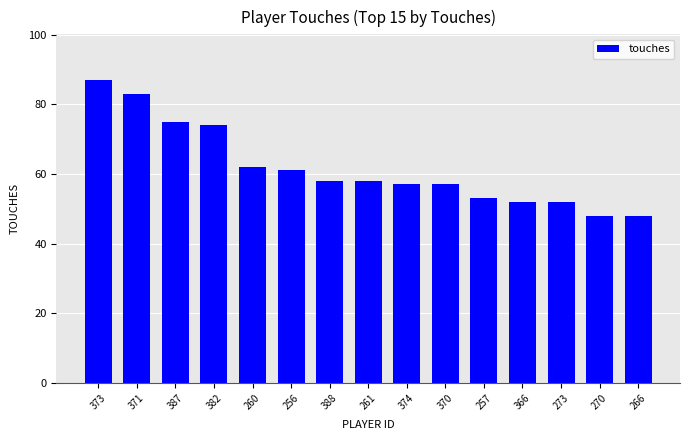

How many distinct data groups are displayed?

1